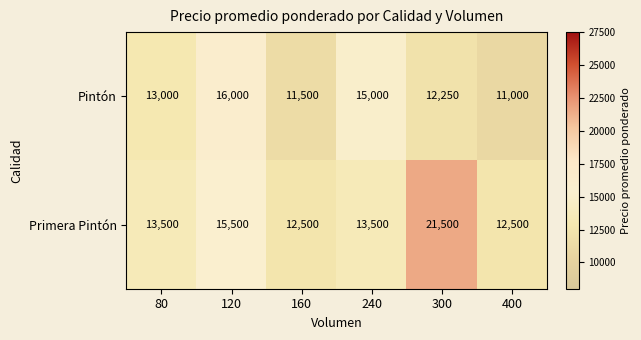

Reading left to right, transcribe all the data shown in this chart.

Pintón: 80=13000	120=16000	160=11500	240=15000	300=12250	400=11000
Primera Pintón: 80=13500	120=15500	160=12500	240=13500	300=21500	400=12500